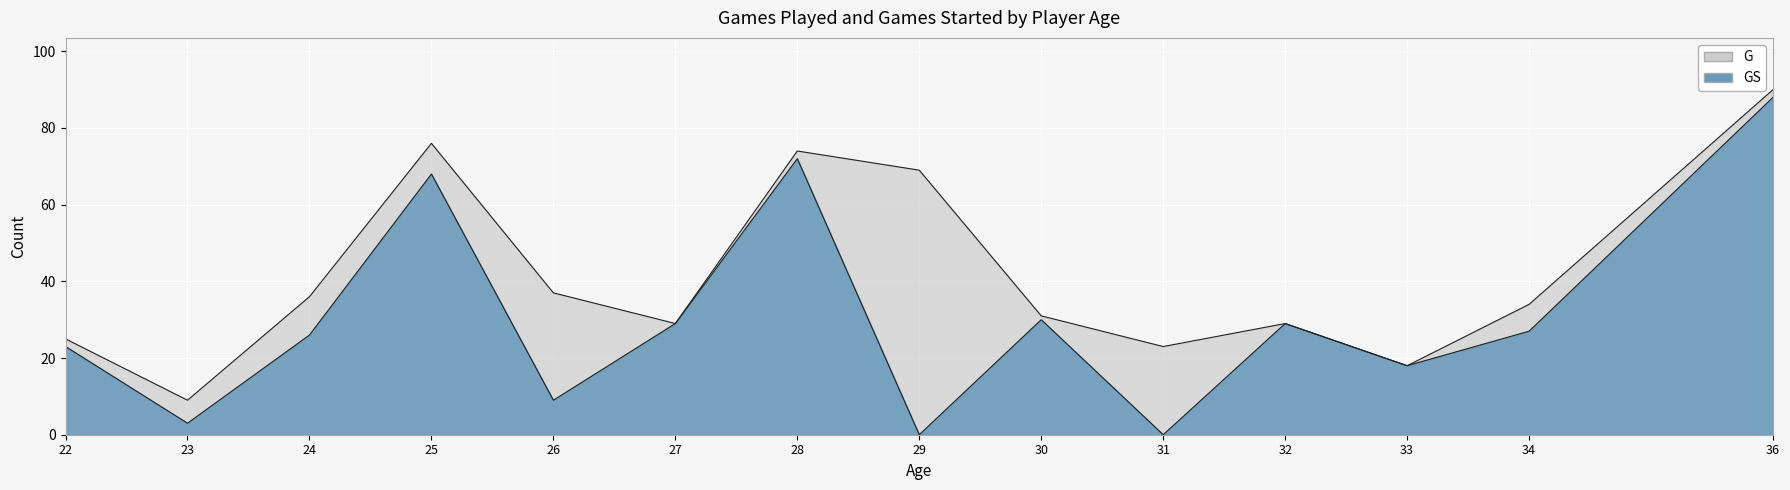

At how many categories does at least one series exceed 65?

4